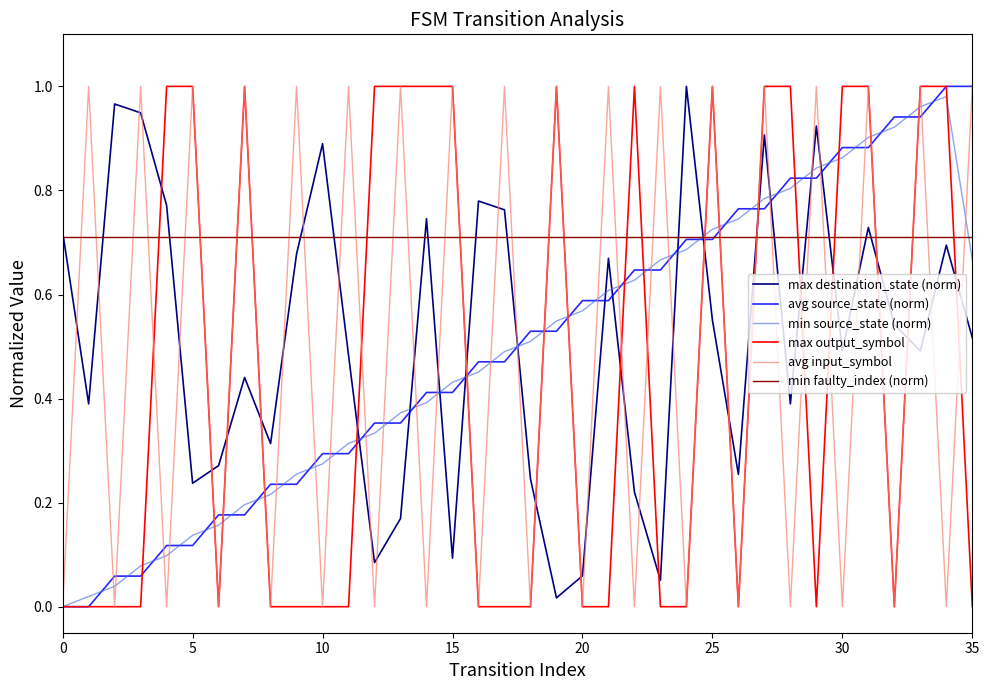

At which category does input_symbol_num reach its first local valley?

2